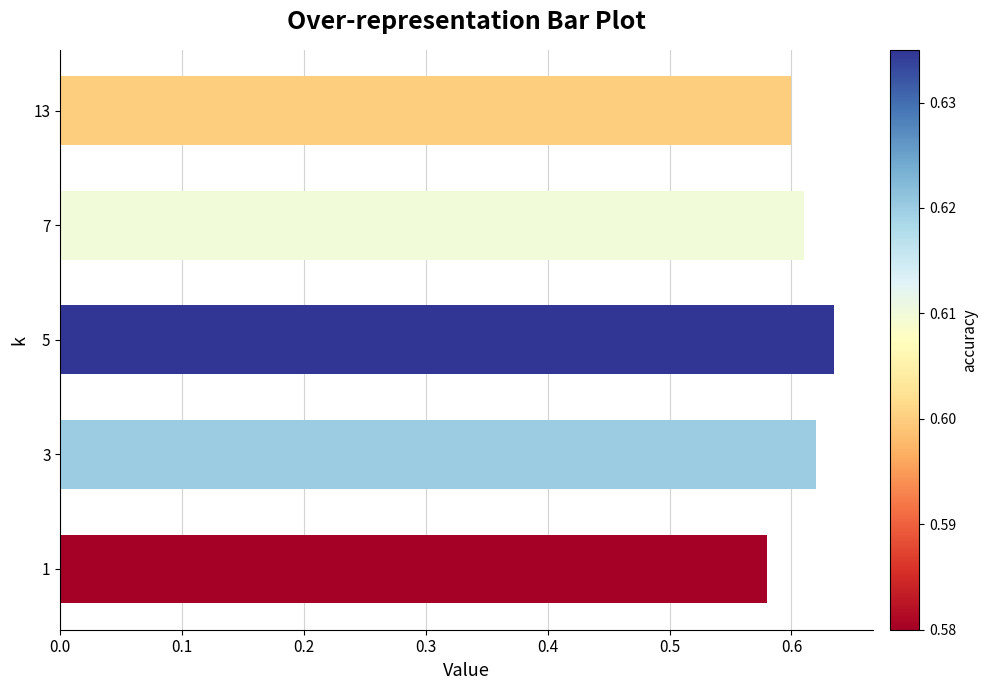

The value at 5 is 0.6. True or false?

True